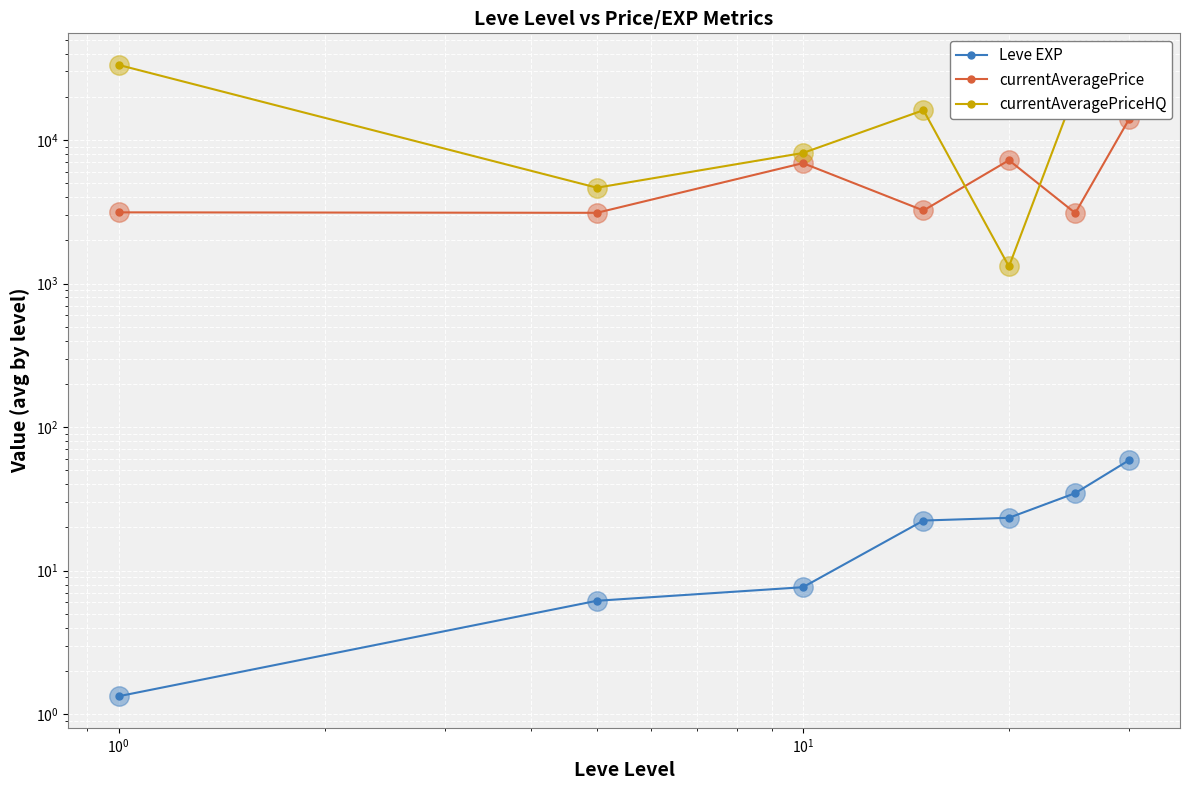

How many intersections are there between currentAveragePriceHQ and currentAveragePrice?

2